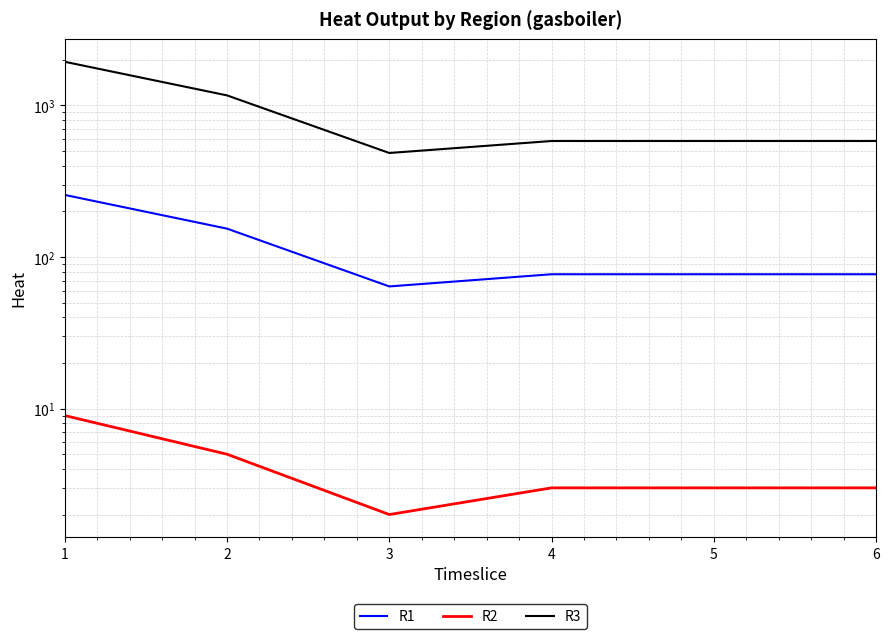

Reading left to right, transcribe all the data shown in this chart.

R1: 257	154	64	77	77	77
R2: 9	5	2	3	3	3
R3: 1943	1166	486	583	583	583